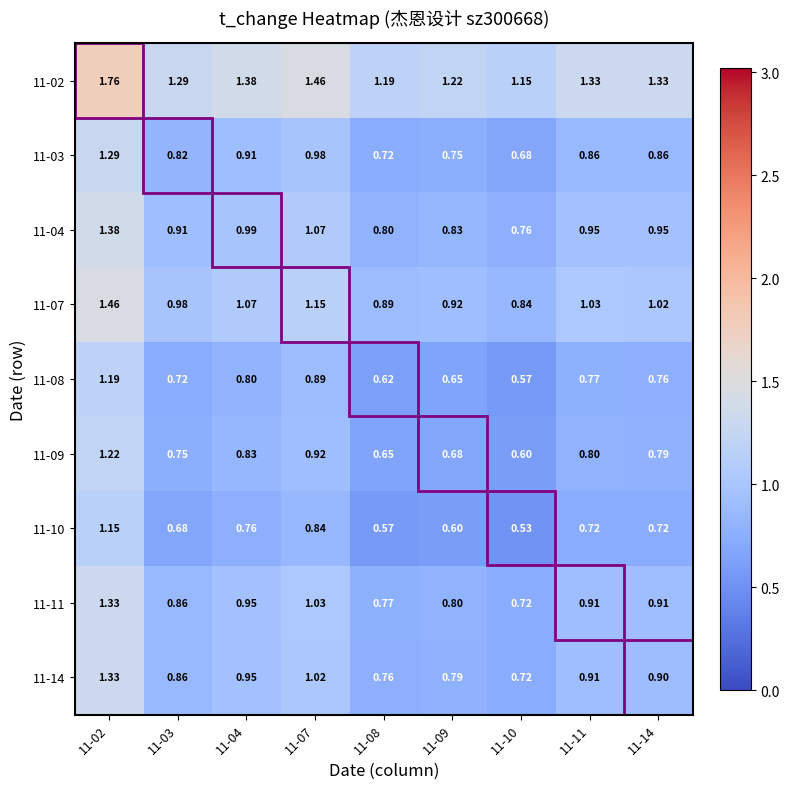

Is the value of 11-11 at 11-14 greater than the value of 11-07 at 11-08?

Yes